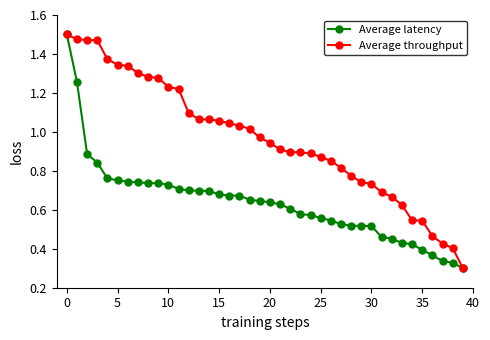

Which series has the largest total across all categories?

Average throughput